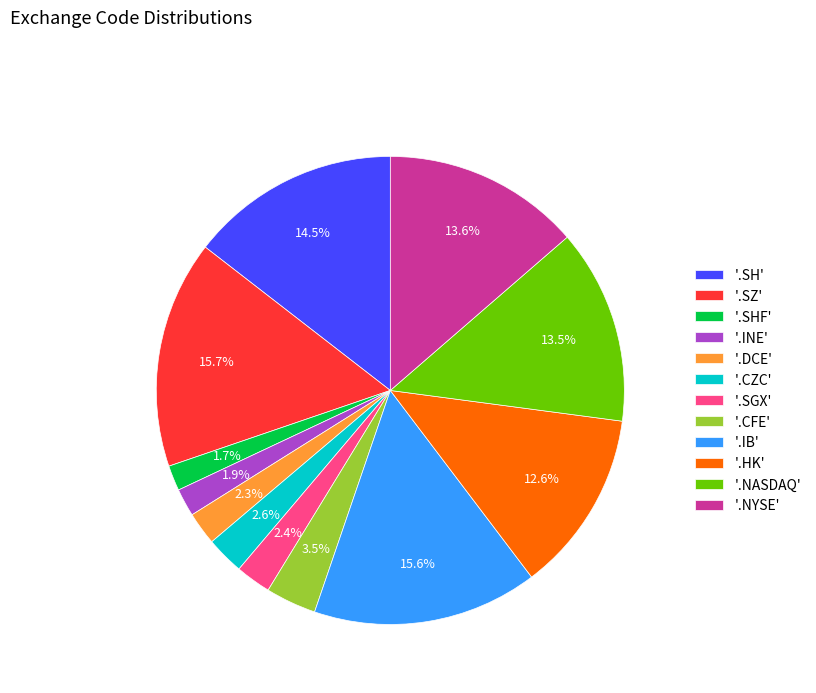

Does '.NASDAQ' represent more than half of the total?

No